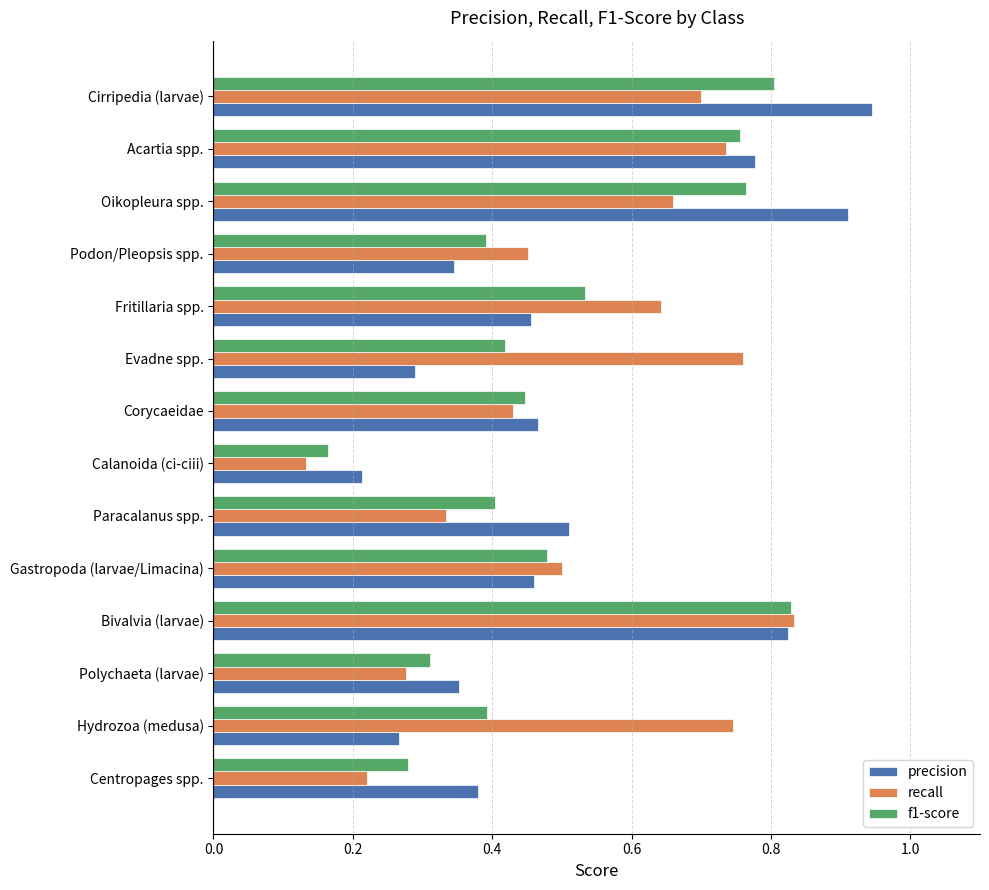

Which series changed the most between Oikopleura spp. and Podon/Pleopsis spp.?

precision